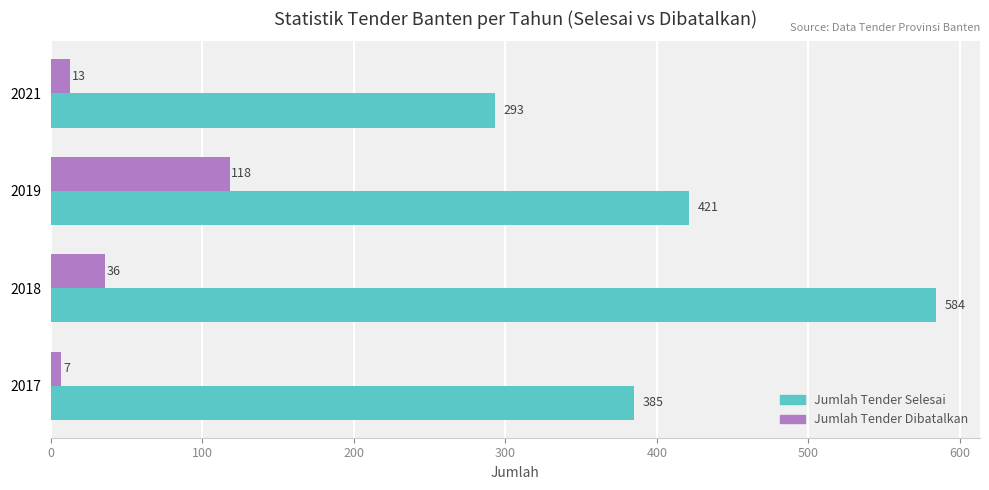

At which category is the sum across all series the highest?

2018